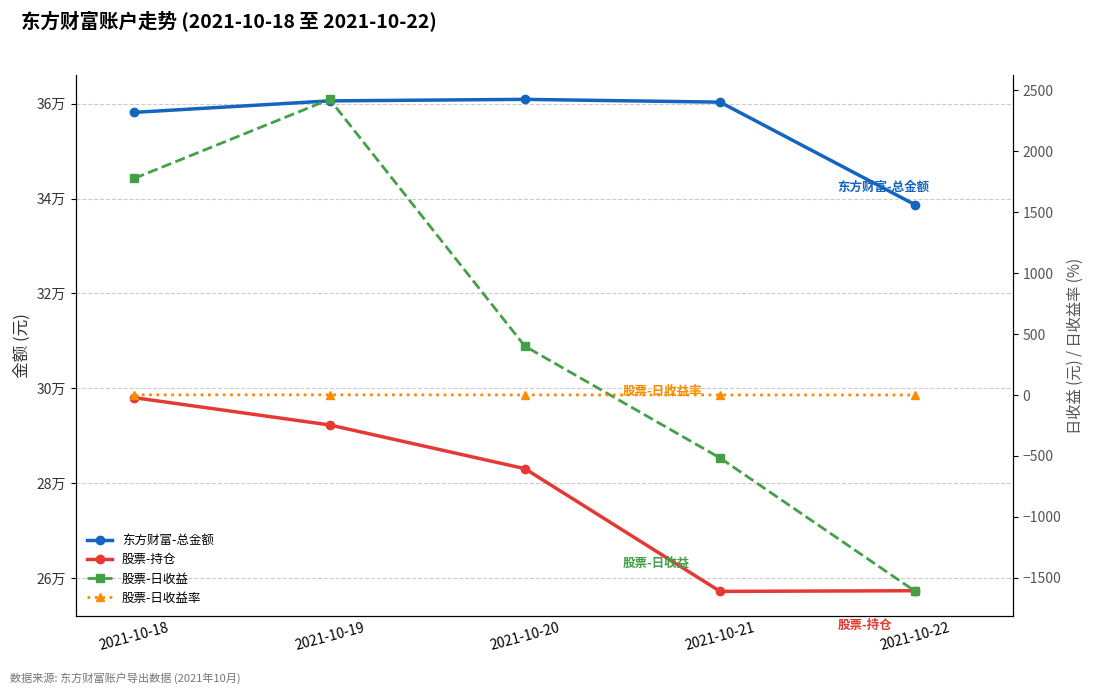

Which series has the largest range (max minus min)?

股票-持仓